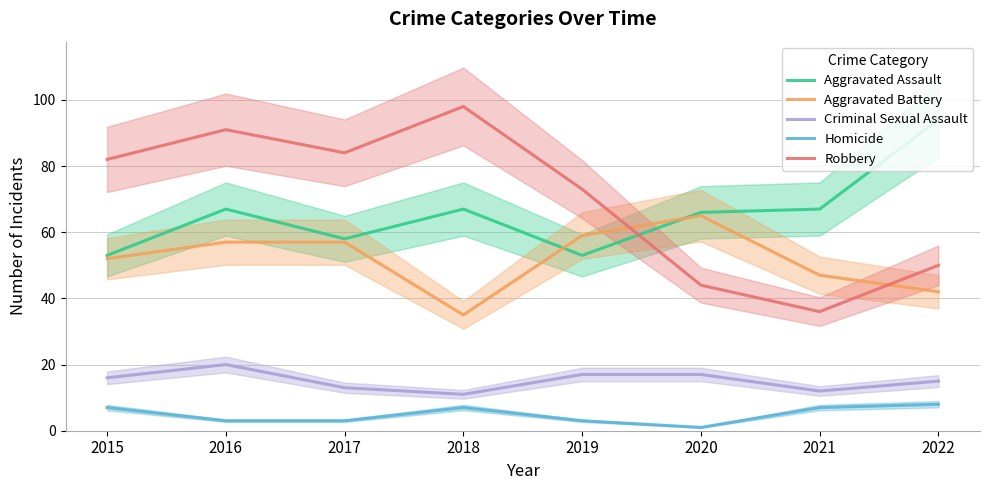

Reading left to right, transcribe all the data shown in this chart.

Aggravated Assault: 2015=53	2016=67	2017=58	2018=67	2019=53	2020=66	2021=67	2022=94
Aggravated Battery: 2015=52	2016=57	2017=57	2018=35	2019=59	2020=65	2021=47	2022=42
Criminal Sexual Assault: 2015=16	2016=20	2017=13	2018=11	2019=17	2020=17	2021=12	2022=15
Homicide: 2015=7	2016=3	2017=3	2018=7	2019=3	2020=1	2021=7	2022=8
Robbery: 2015=82	2016=91	2017=84	2018=98	2019=73	2020=44	2021=36	2022=50